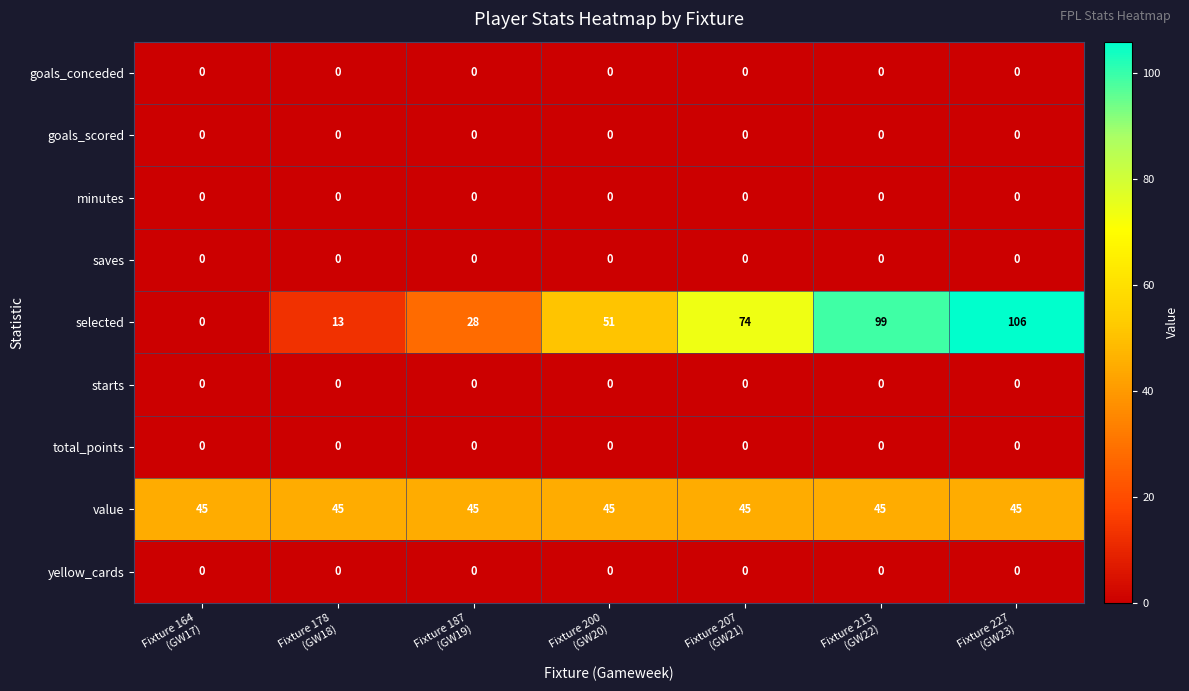

At how many categories does at least one series exceed 0?

7